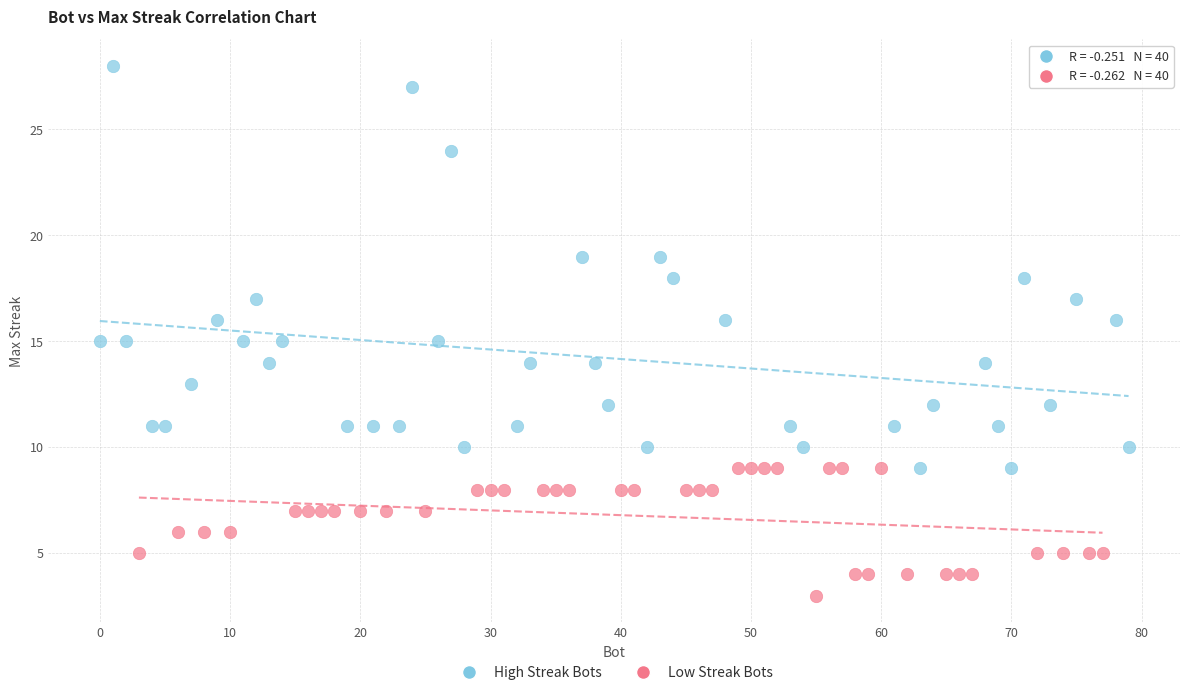

Which series contains the highest Y value?

High Streak Bots